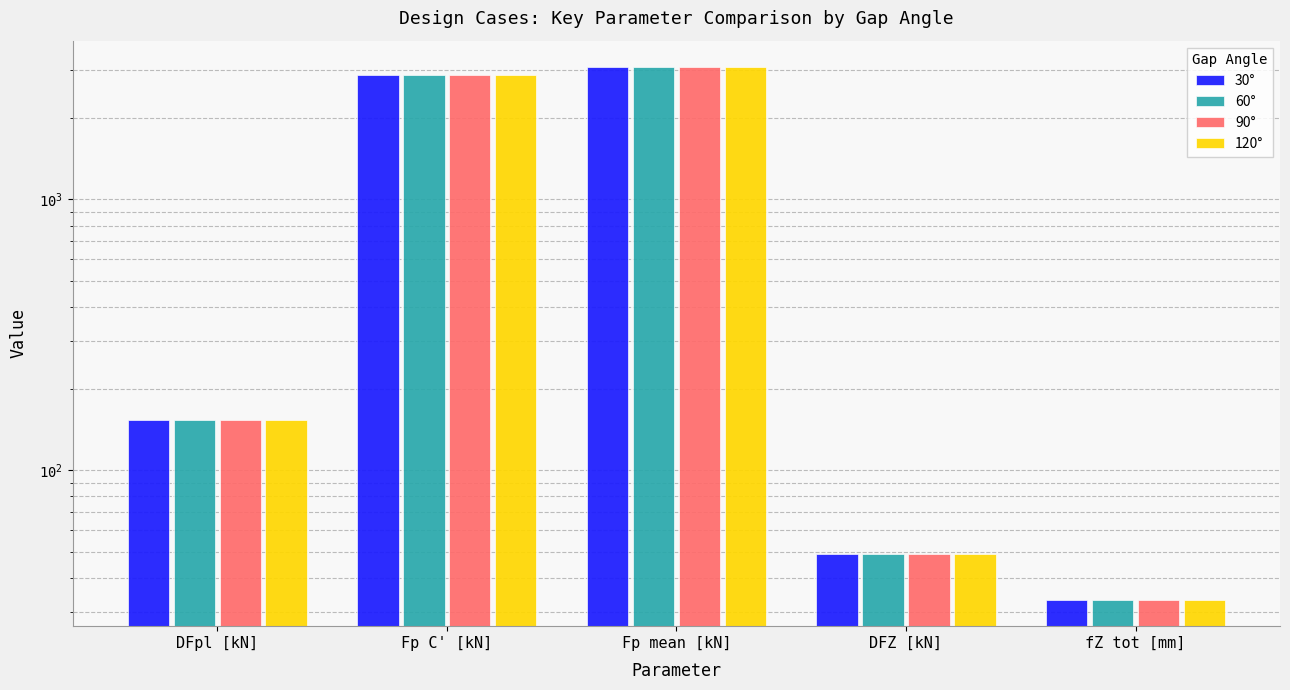

Reading right to left, transcribe all the data shown in this chart.

30°: fZ tot [mm]=33.3	DFZ [kN]=48.9	Fp mean [kN]=3074.8	Fp C' [kN]=2876.0	DFpl [kN]=153.7
60°: fZ tot [mm]=33.3	DFZ [kN]=48.9	Fp mean [kN]=3074.8	Fp C' [kN]=2876.0	DFpl [kN]=153.7
90°: fZ tot [mm]=33.3	DFZ [kN]=48.9	Fp mean [kN]=3074.8	Fp C' [kN]=2876.0	DFpl [kN]=153.7
120°: fZ tot [mm]=33.3	DFZ [kN]=48.9	Fp mean [kN]=3074.8	Fp C' [kN]=2876.0	DFpl [kN]=153.7